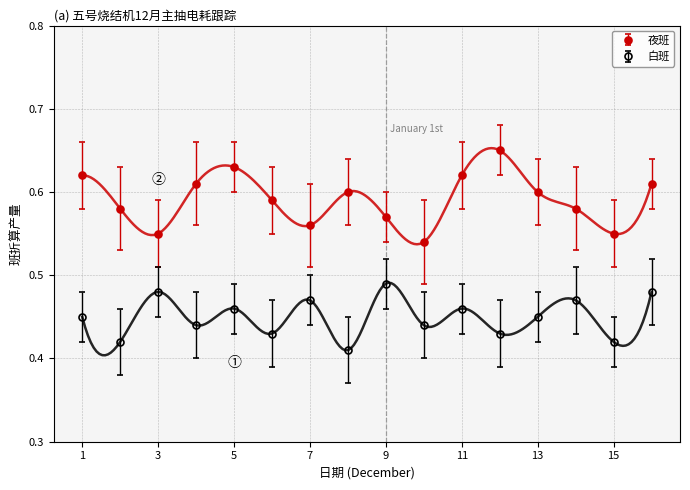

True or false: 白班 and 夜班 cross at least once.

False